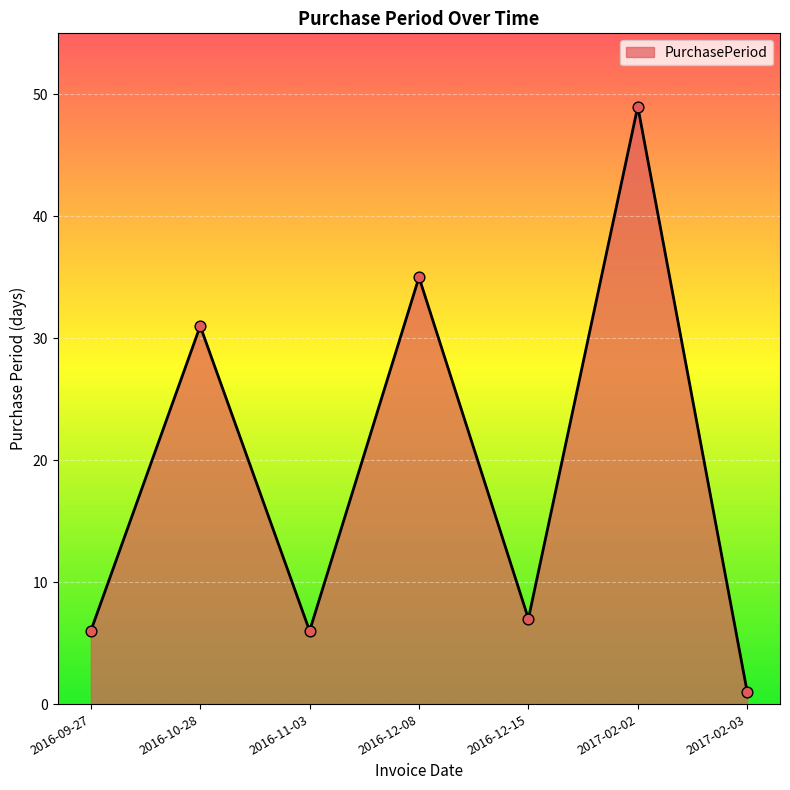

What is the change in value from 2016-10-28 to 2016-12-08?

+4